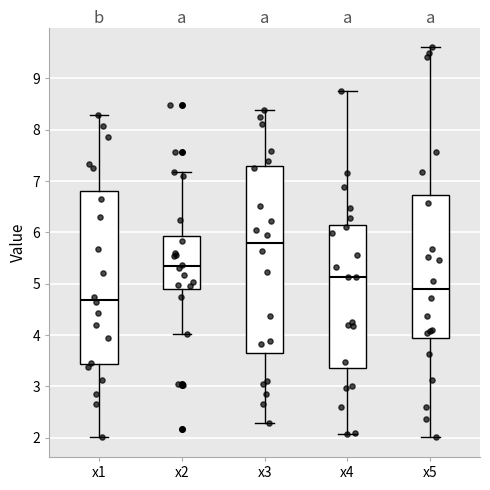

Which box is the tallest, from its lower edge to its upper edge?

x3